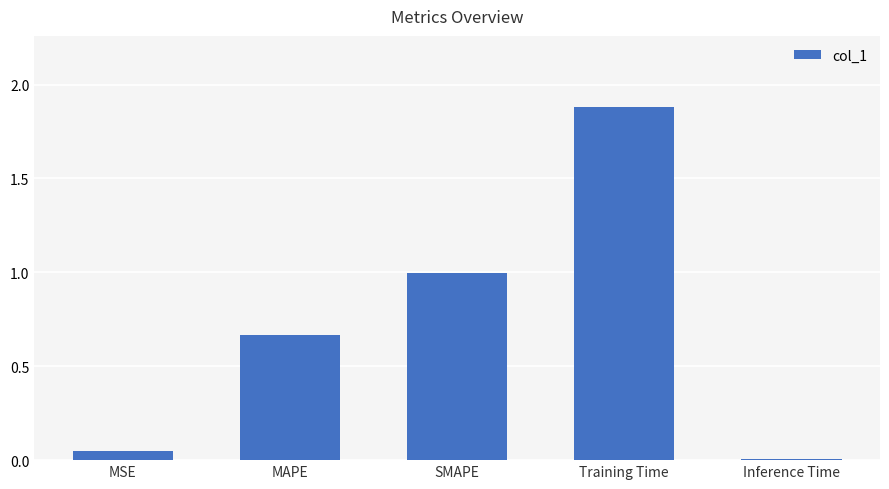

Are the bars horizontal?

No